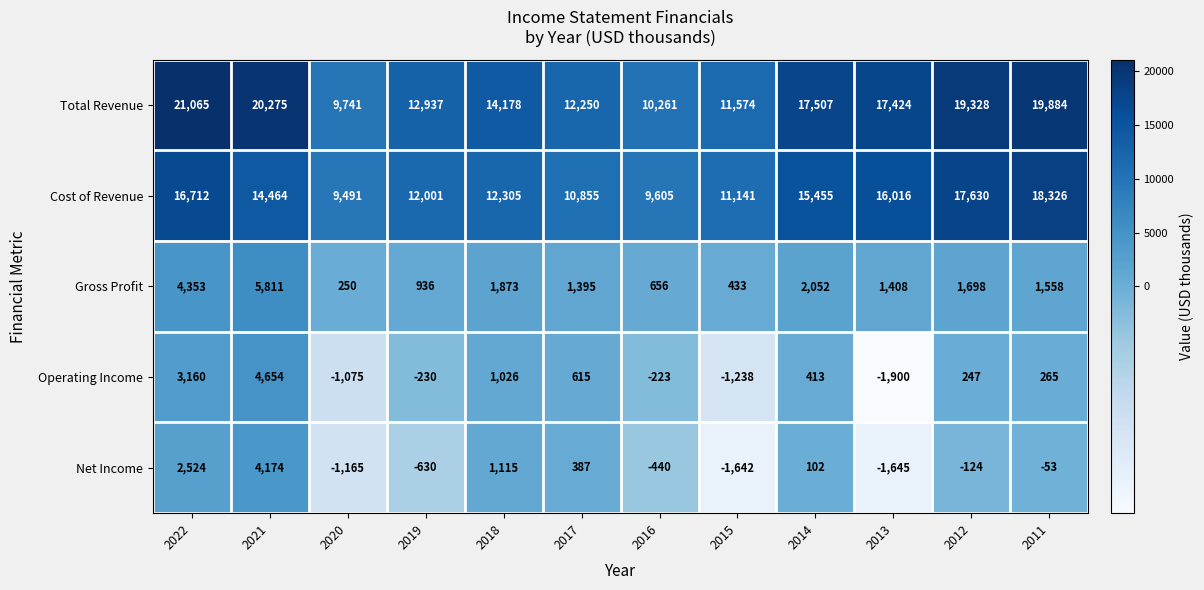

What is the total value across all series at 2012?

38779